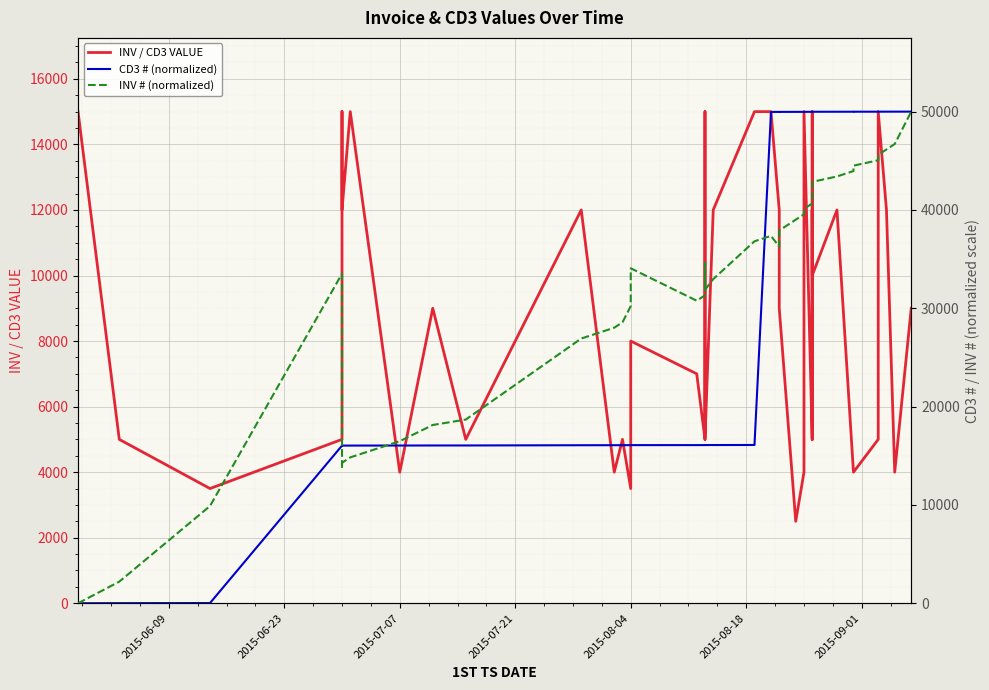

True or false: CD3 # (normalized) has more than 2 interior local peaks.

False